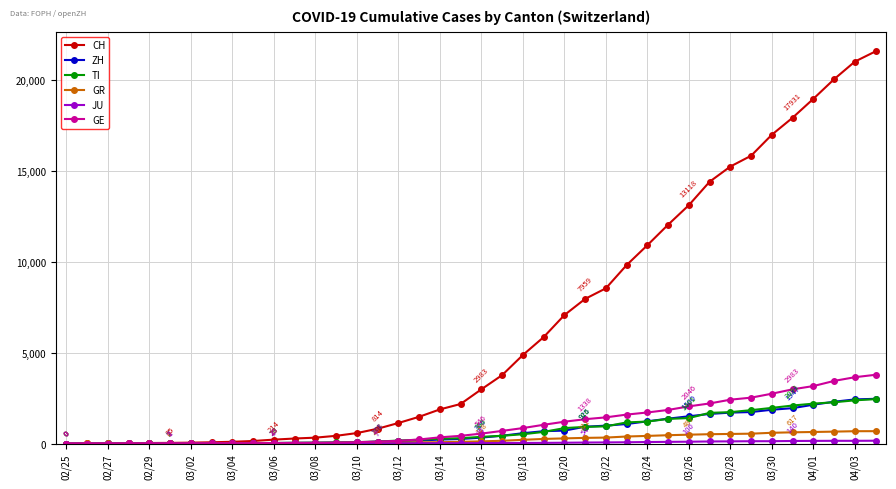

Which series has the widest spread of values?

CH